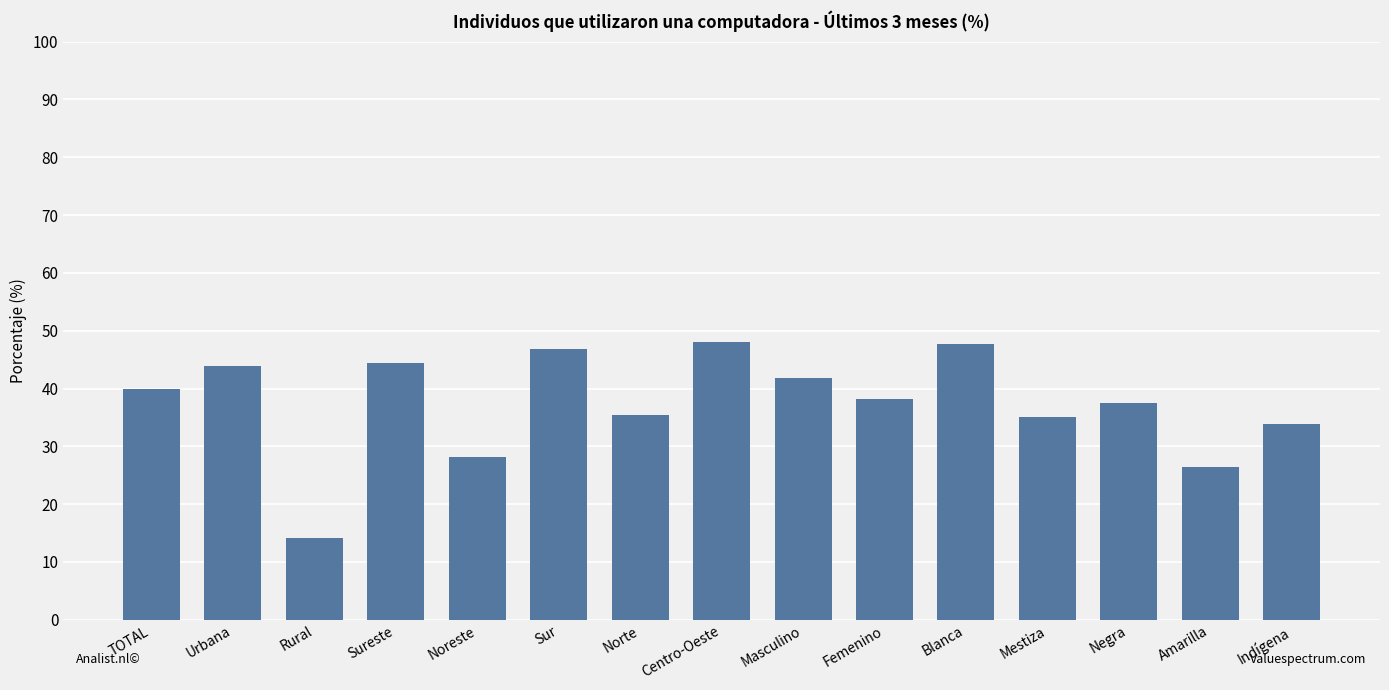

Are the bars horizontal?

No